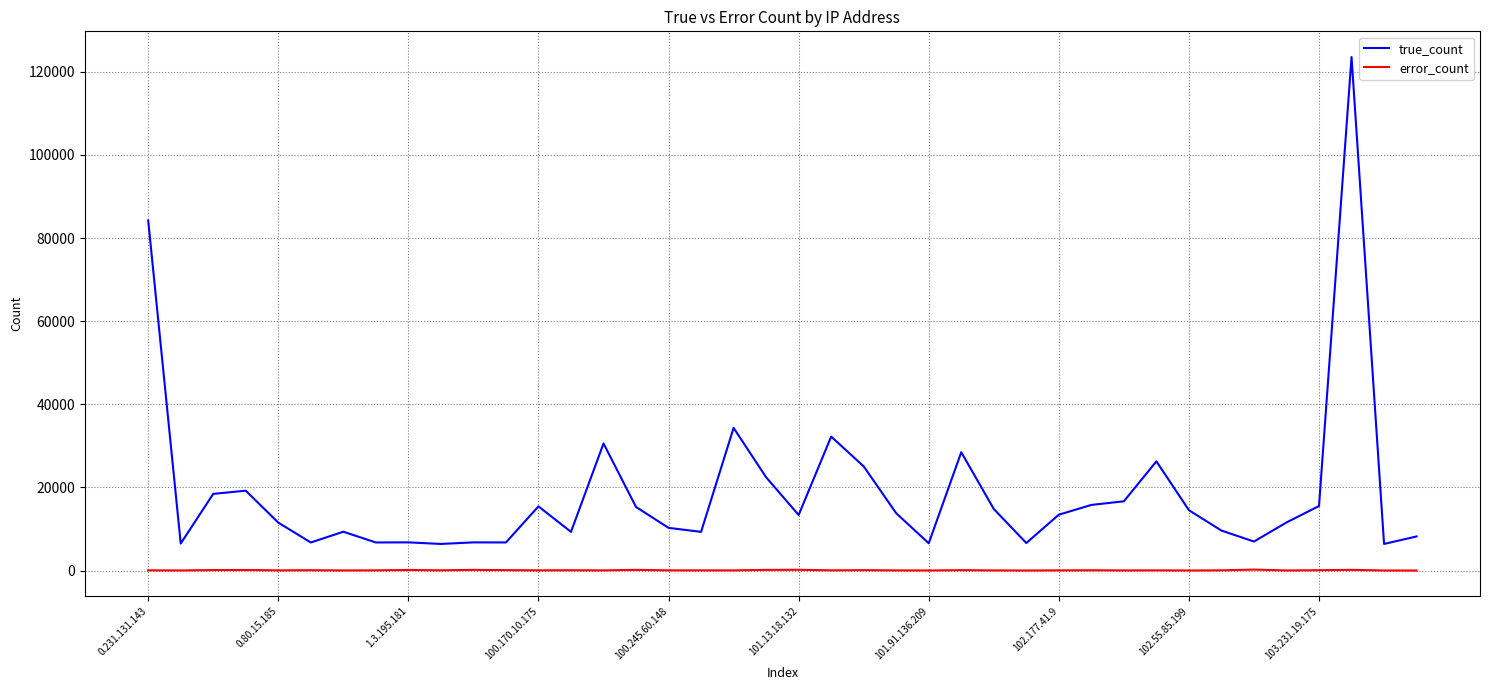

Rank the series by their maximum value, from lowest to highest.

error_count, true_count